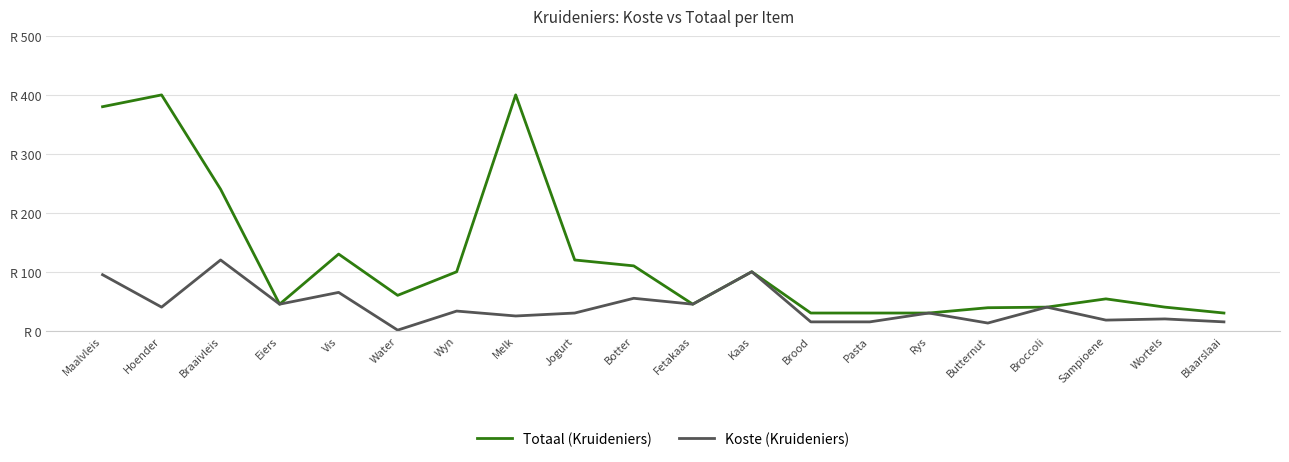

At which label does Koste (Kruideniers) reach its peak?

Braaivleis